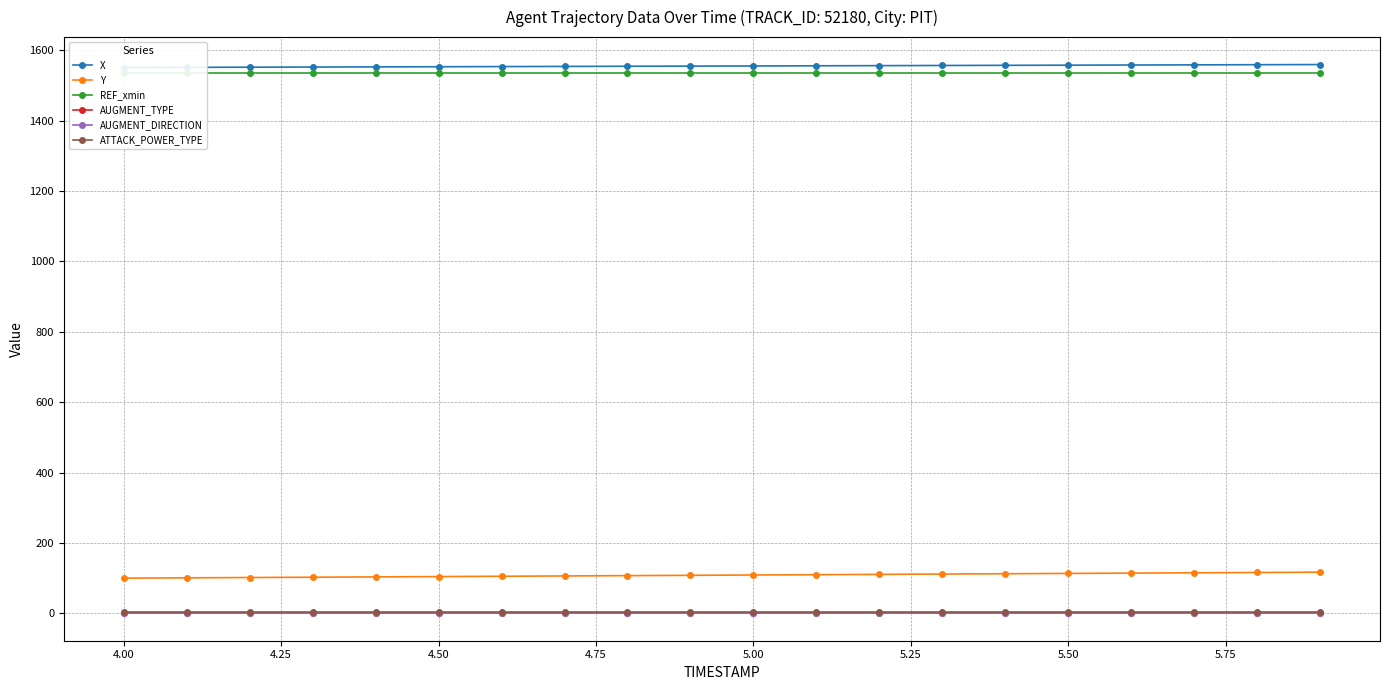

Does the chart have visible grid lines?

Yes